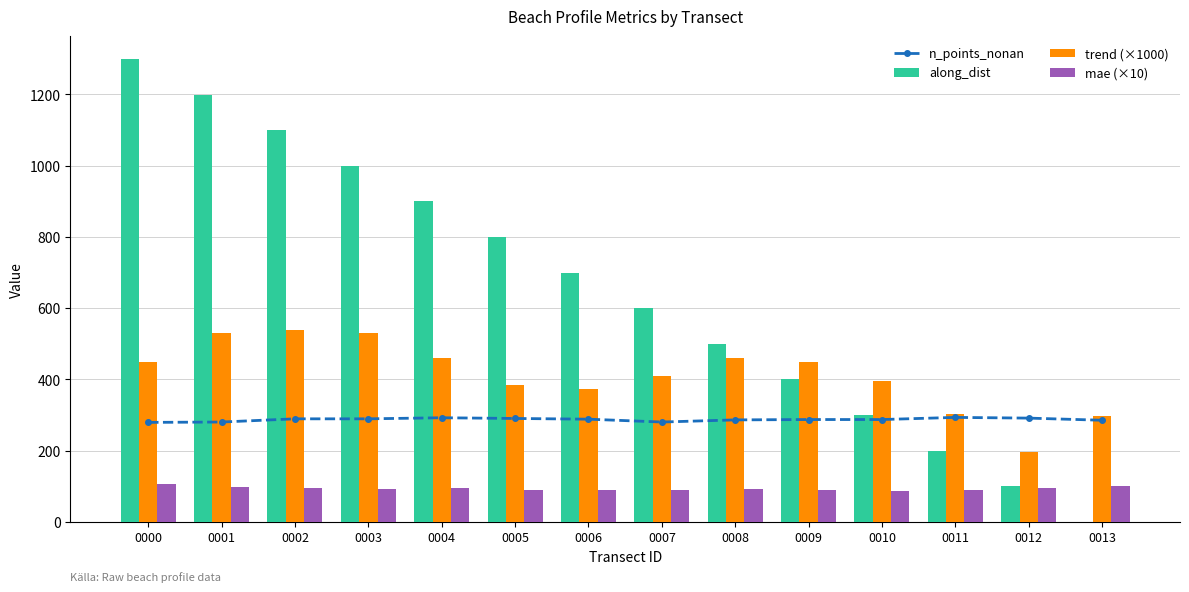

What is the sum of all mae (×10) values?

1304.7